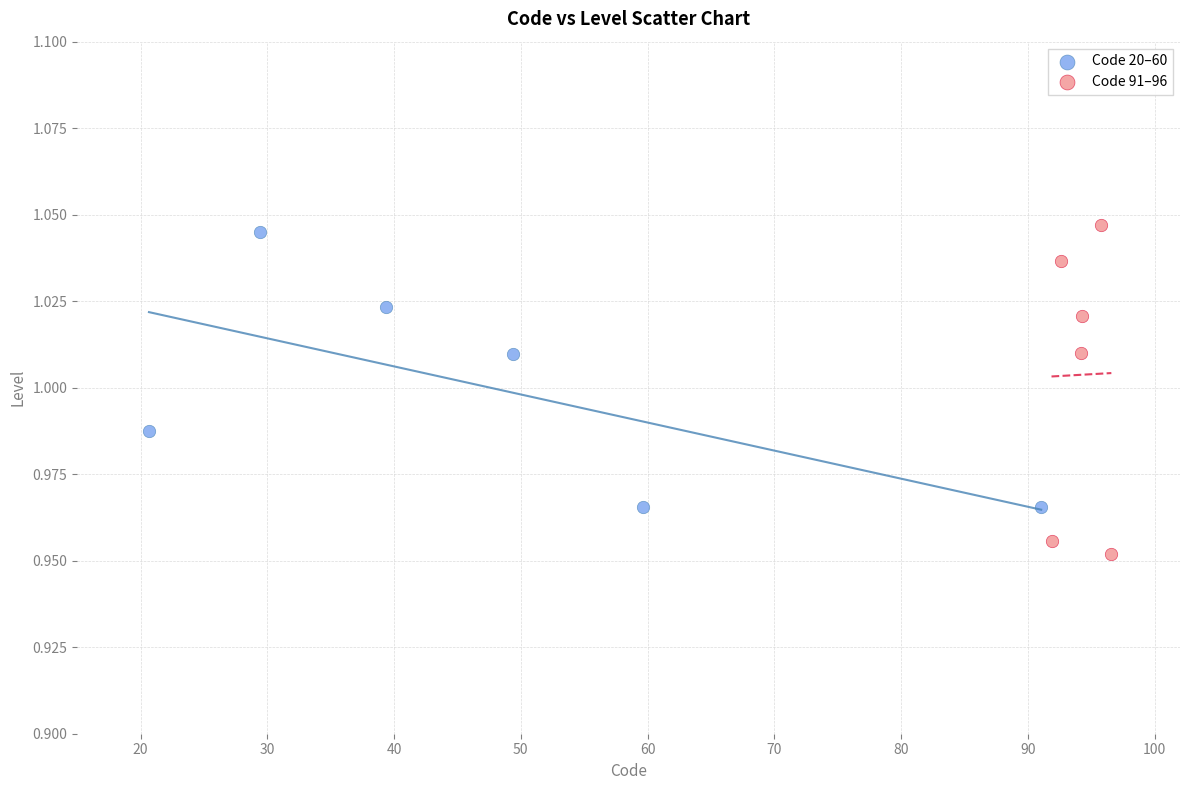

Which series contains the highest Y value?

Code 91–96